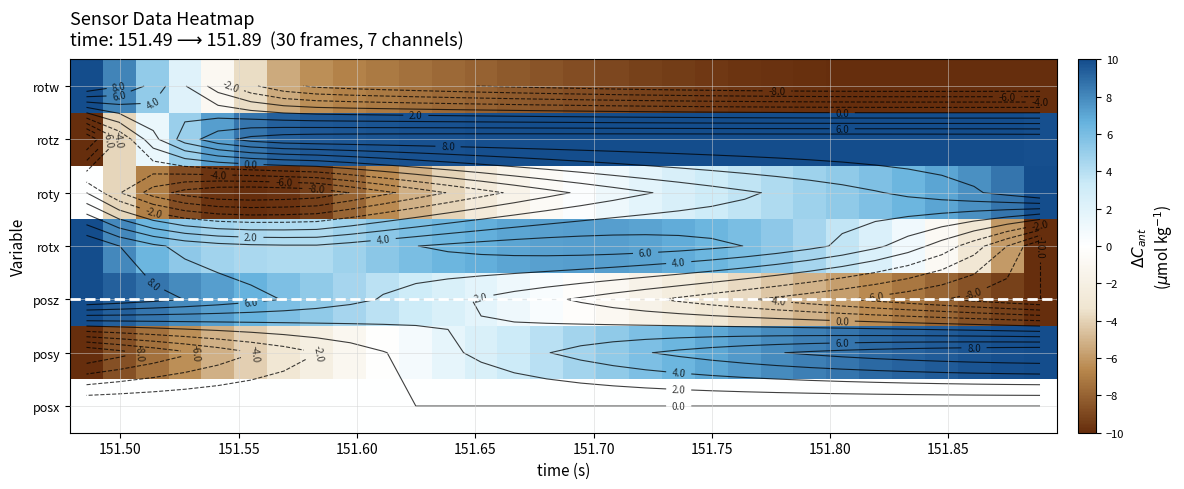

List the series in order of their peak value, highest first.

posy, posz, rotx, roty, rotz, rotw, posx